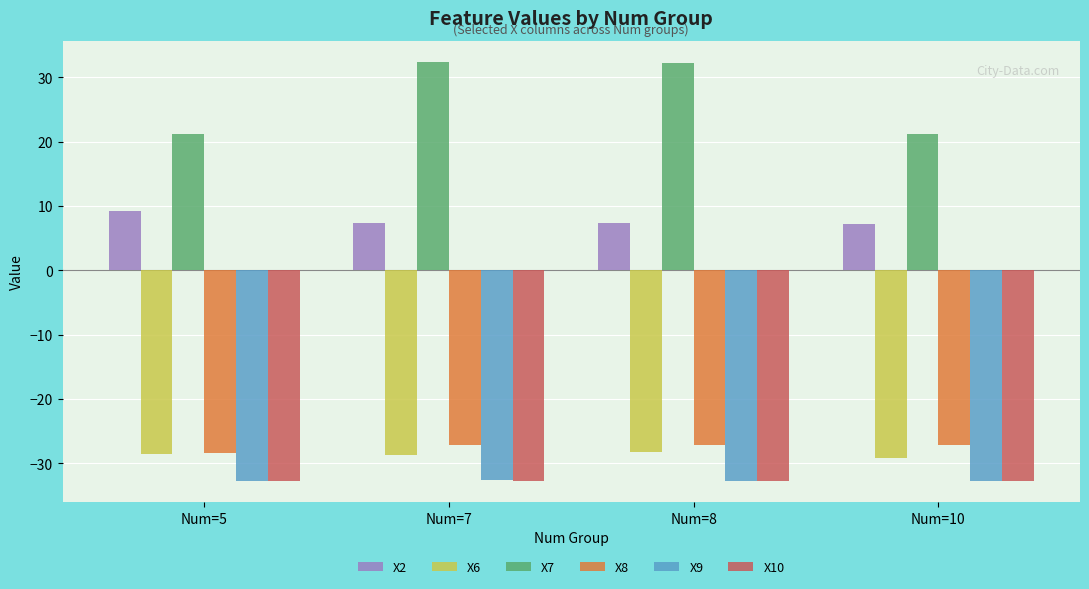

What is the difference between the maximum and minimum values in the X8 series?

1.3